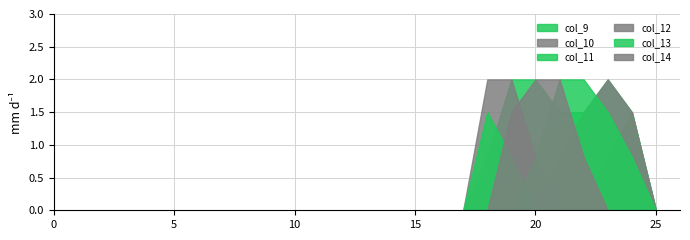

The col_14 series shows 0.0 at 18. True or false?

True